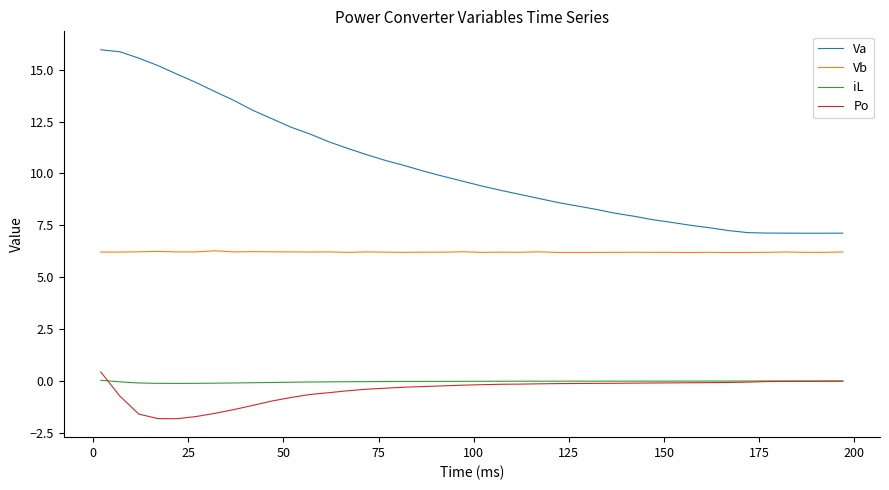

True or false: iL and Vb cross at least once.

False